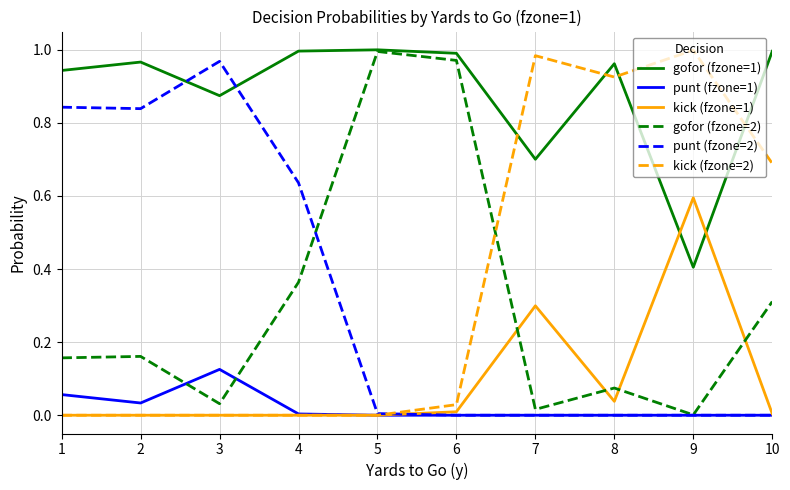

Where do kick (fzone=2) and gofor (fzone=1) first cross each other?

6 and 7